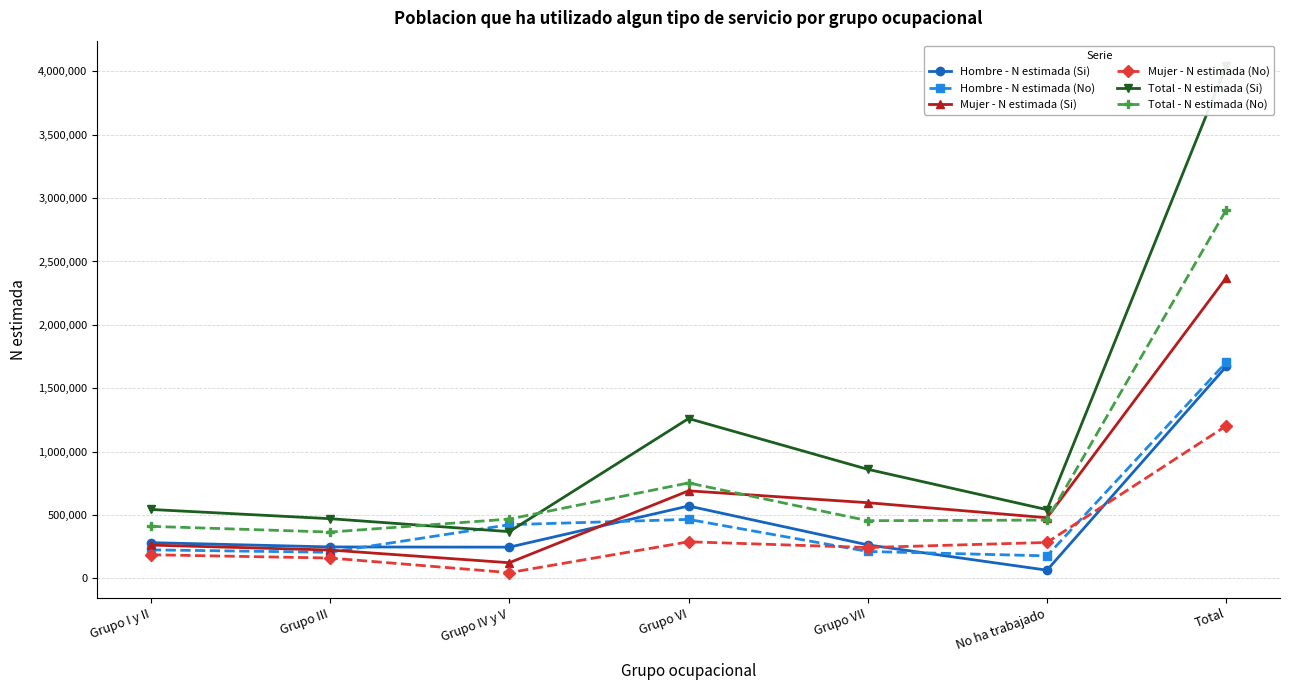

True or false: Mujer - N estimada (No) and Hombre - N estimada (No) cross at least once.

True